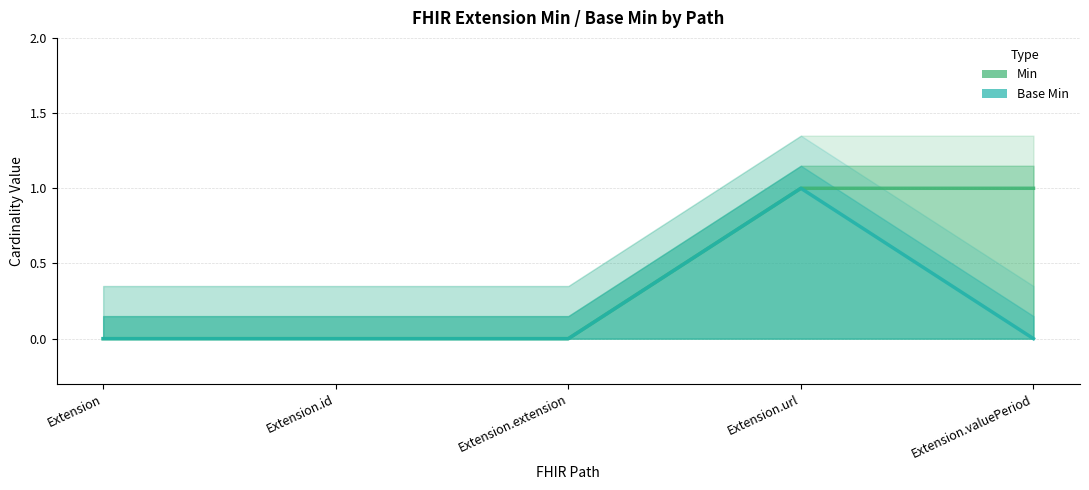

True or false: Min and Base Min cross at least once.

False